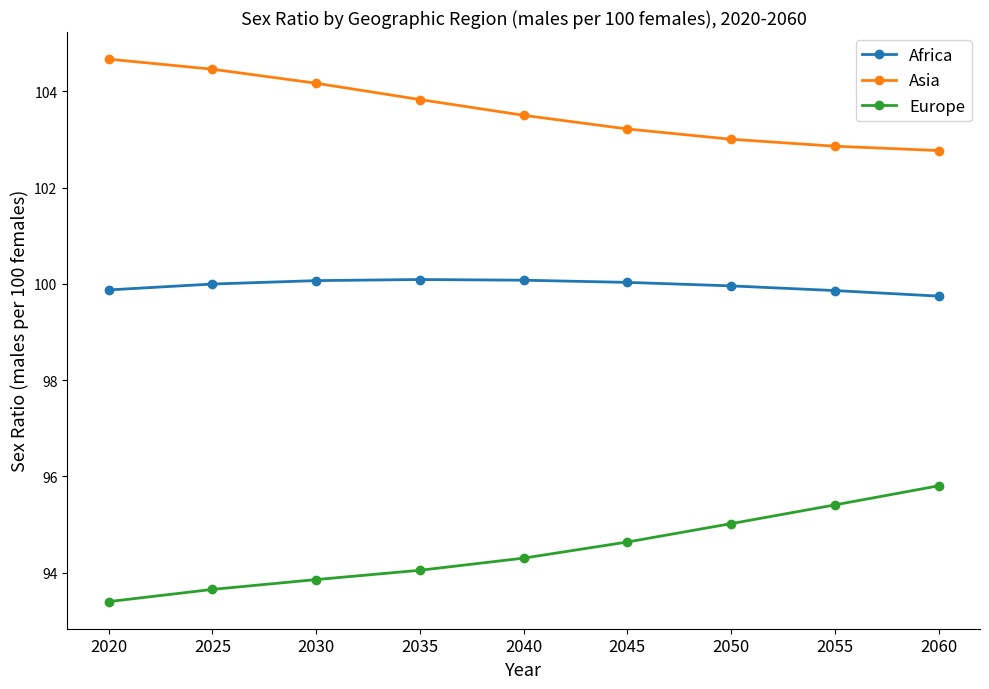

Which category has the highest value in the Europe series?

2060